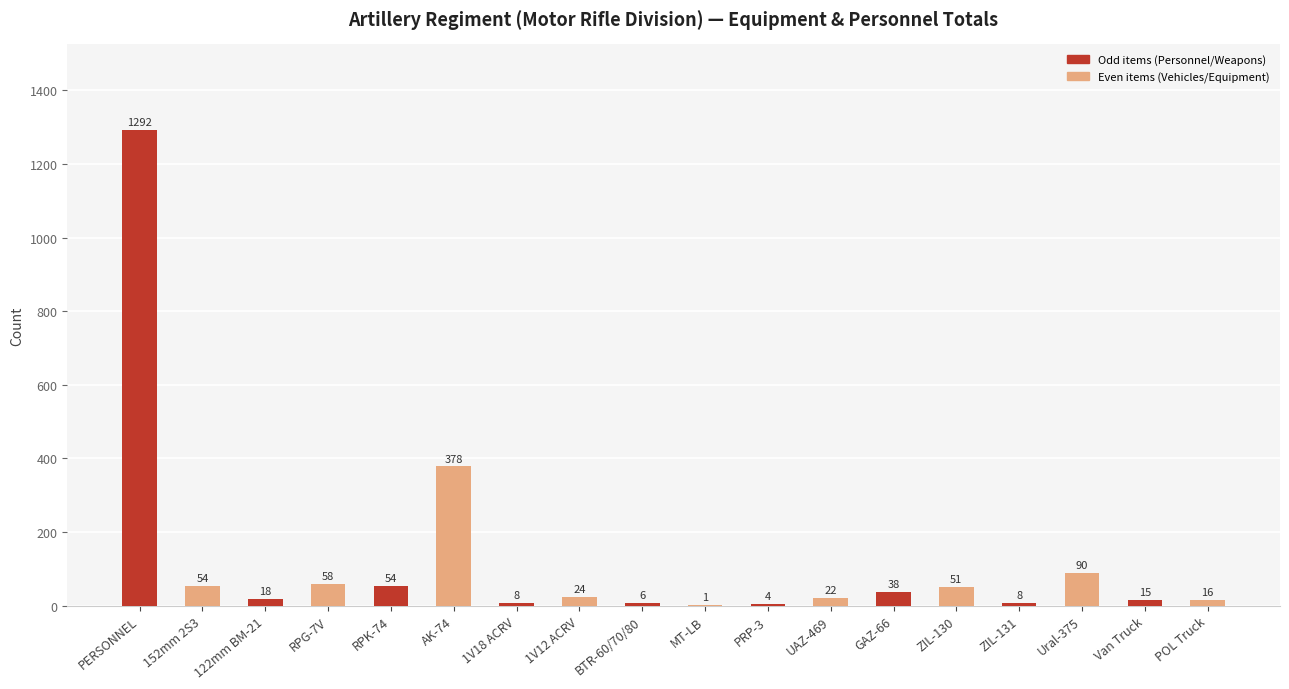

Which category has the highest value across all series?

PERSONNEL